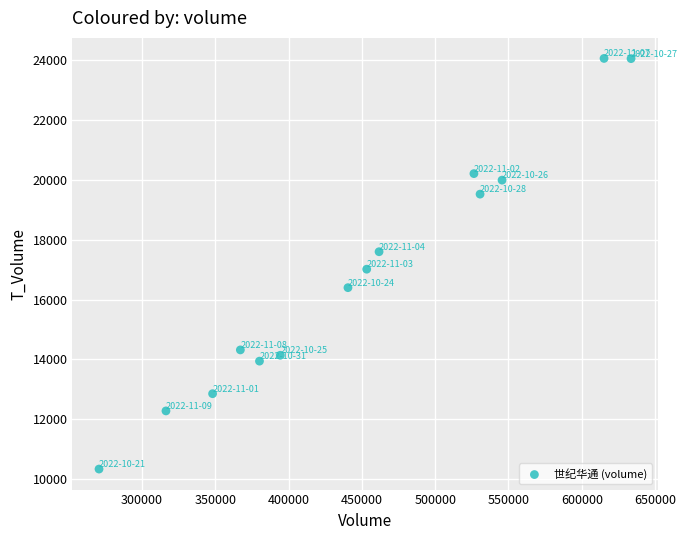

What Y value in the scatter plot is closest to 17196?

17014